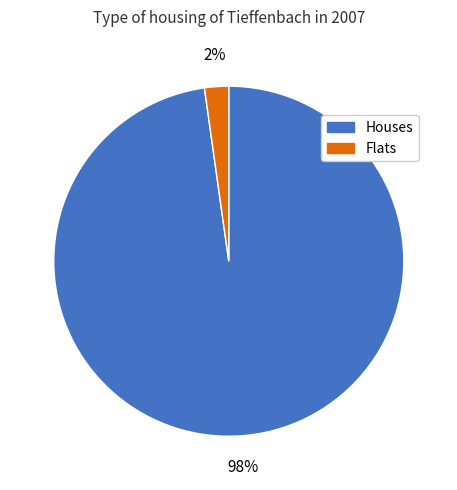

To the nearest percent, what is the difference between the largest and smallest slice percentages?

96%